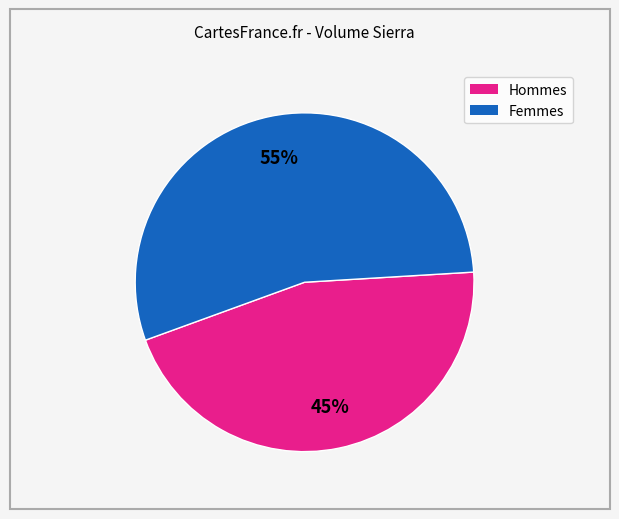

How many segments does this pie chart have?

2